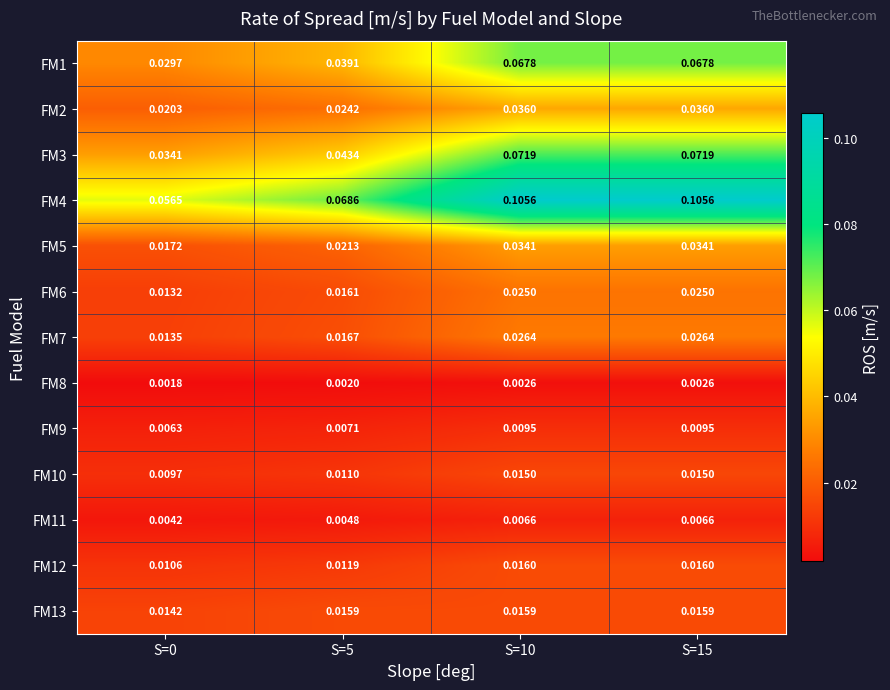

Is the value of FM12 at S=10 greater than the value of FM3 at S=5?

No